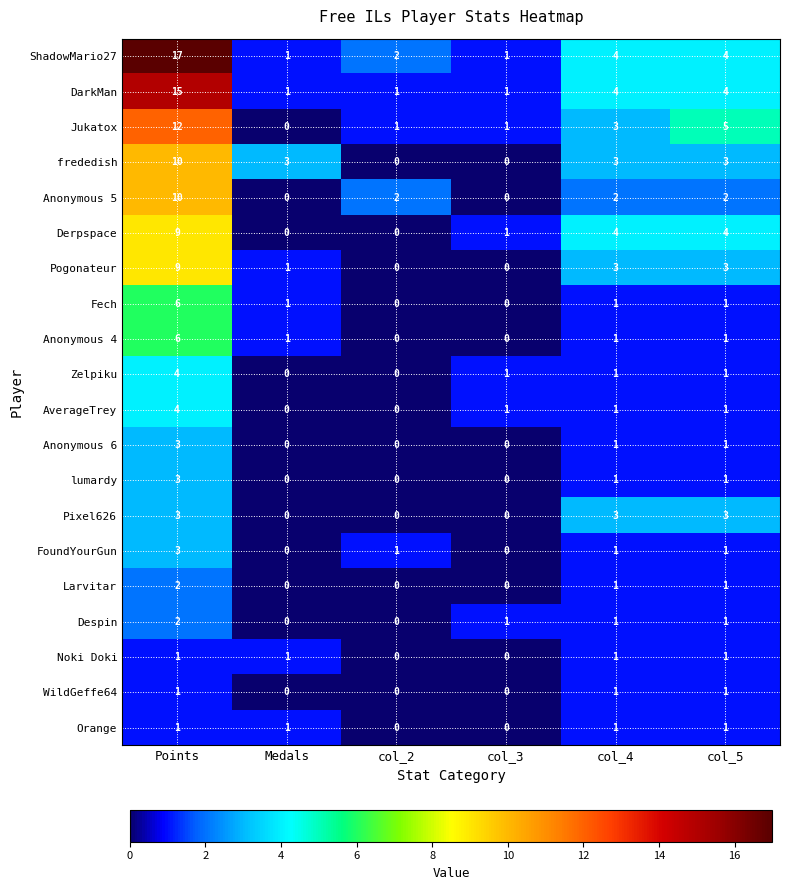

How many data points does each series have?

6